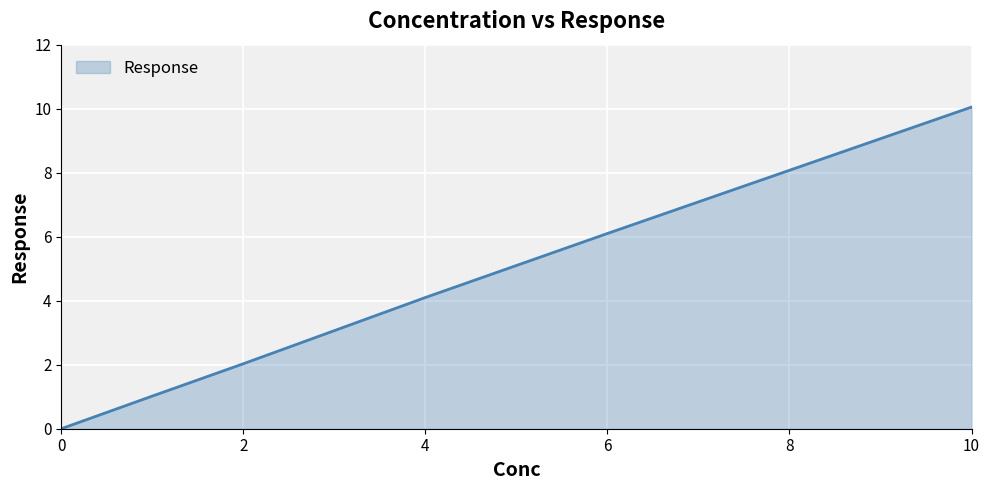

How many values are above zero?

5